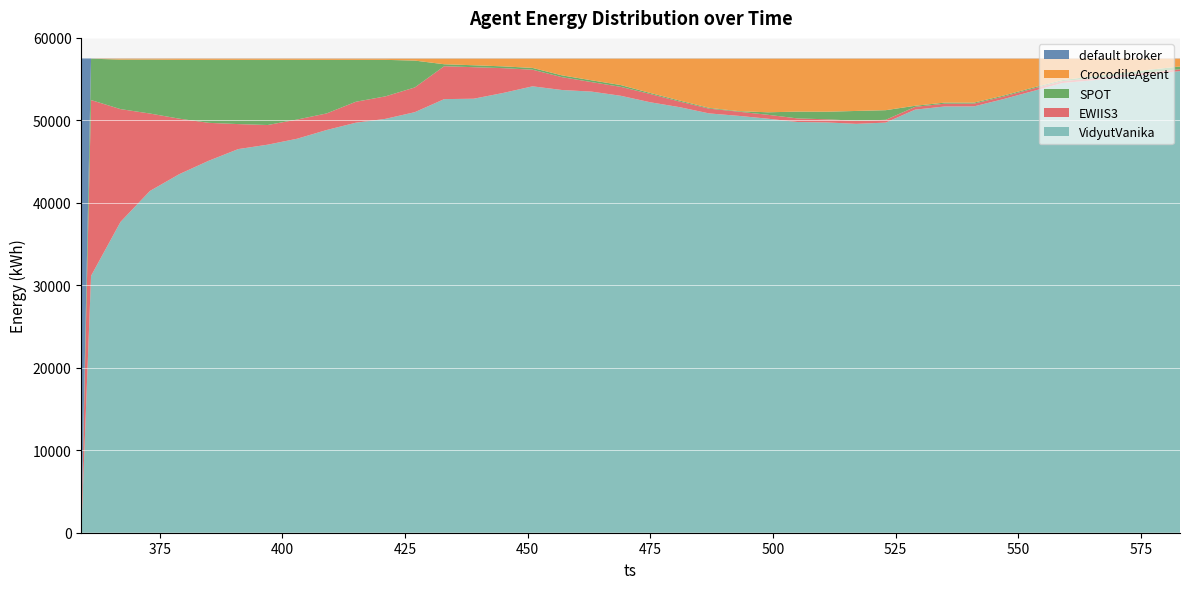

Reading left to right, transcribe all the data shown in this chart.

default broker: 359=57505	361=21	367=18	373=15	379=16	385=15	391=16	397=15	403=15	409=16	415=17	421=17	427=17	433=17	439=17	445=17	451=17	457=17	463=17	469=17	475=17	481=17	487=17	493=17	499=17	505=17	511=17	517=17	523=16	529=16	535=16	541=16	547=16	553=16	559=16	565=16	571=17	577=16	583=16
CrocodileAgent: 359=0	361=4	367=120	373=120	379=152	385=152	391=152	397=151	403=152	409=154	415=152	421=152	427=240	433=685	439=806	445=941	451=1129	457=2030	463=2627	469=3209	475=4168	481=5086	487=5972	493=6369	499=6510	505=6428	511=6439	517=6347	523=6255	529=5720	535=5337	541=5337	547=4487	553=3524	559=2605	565=2166	571=1774	577=1334	583=955
SPOT: 359=0	361=5018	367=6002	373=6541	379=7133	385=7639	391=7788	397=7904	403=7240	409=6499	415=5077	421=4428	427=3257	433=235	439=235	445=215	451=216	457=216	463=216	469=216	475=125	481=125	487=97	493=66	499=303	505=822	511=922	517=1189	523=1170	529=132	535=132	541=121	547=123	553=123	559=124	565=244	571=215	577=335	583=335
EWIIS3: 359=0	361=21314	367=13683	373=9391	379=6723	385=4594	391=3033	397=2384	403=2327	409=2011	415=2541	421=2727	427=2998	433=3992	439=3823	445=3010	451=2016	457=1561	463=1156	469=1084	475=1001	481=679	487=576	493=506	499=475	505=436	511=377	517=375	523=336	529=337	535=338	541=337	547=303	553=298	559=236	565=237	571=234	577=234	583=222
VidyutVanika: 359=0	361=31148	367=37682	373=41438	379=43481	385=45105	391=46516	397=47051	403=47771	409=48825	415=49718	421=50181	427=50993	433=52576	439=52624	445=53322	451=54127	457=53681	463=53489	469=52979	475=52194	481=51598	487=50843	493=50547	499=50200	505=49802	511=49750	517=49577	523=49728	529=51300	535=51682	541=51694	547=52576	553=53544	559=54524	565=54842	571=55265	577=55586	583=55977